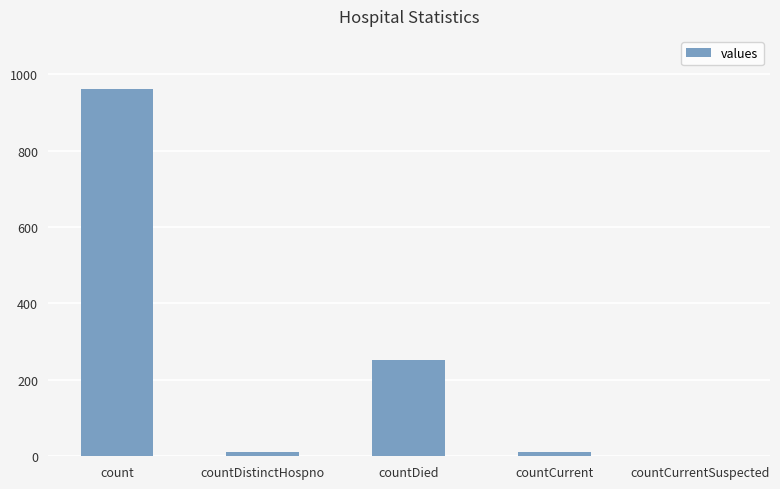

Are the bars grouped side by side (vs. stacked)?

No